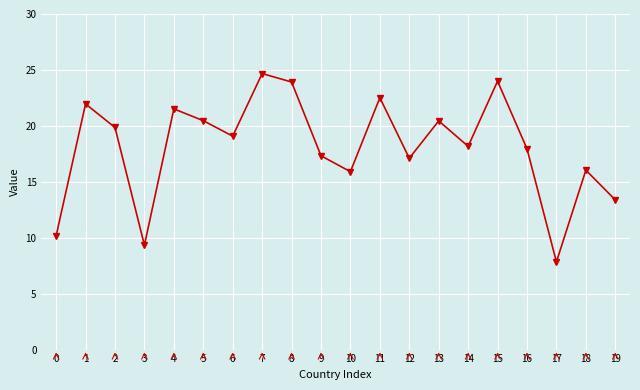

What is the approximate value at 15?

24.0